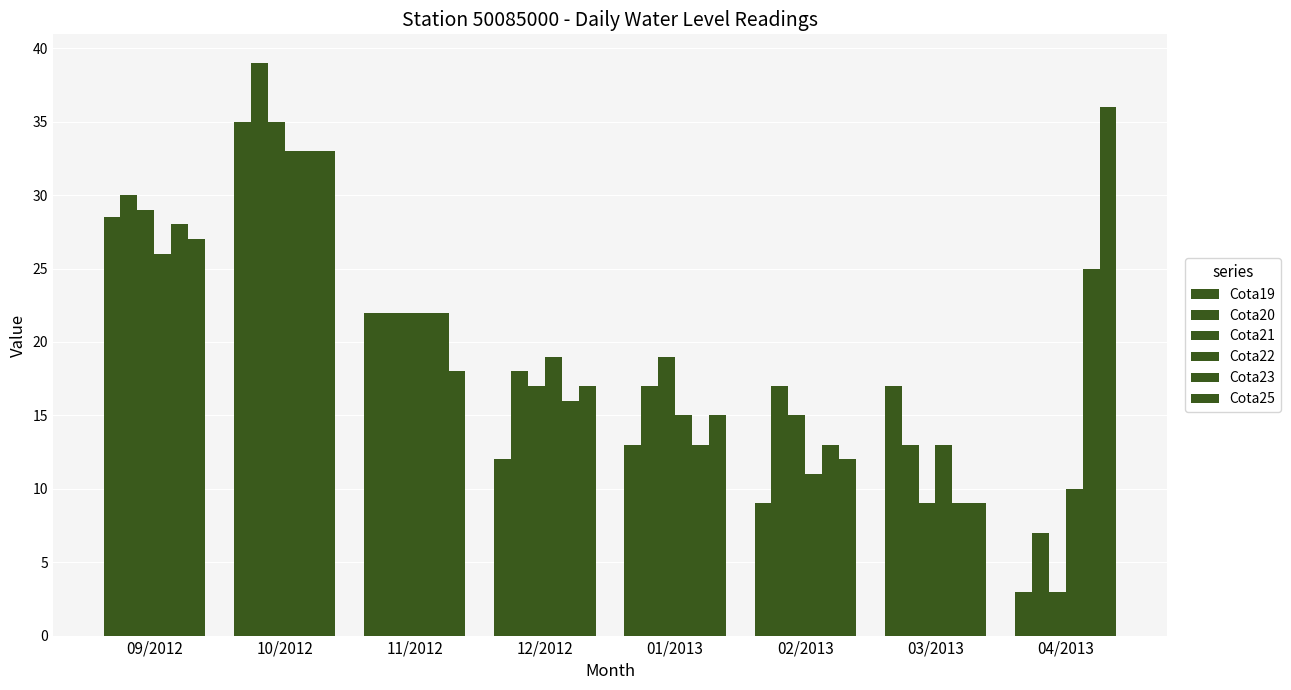

What position from the right is 10/2012?

7